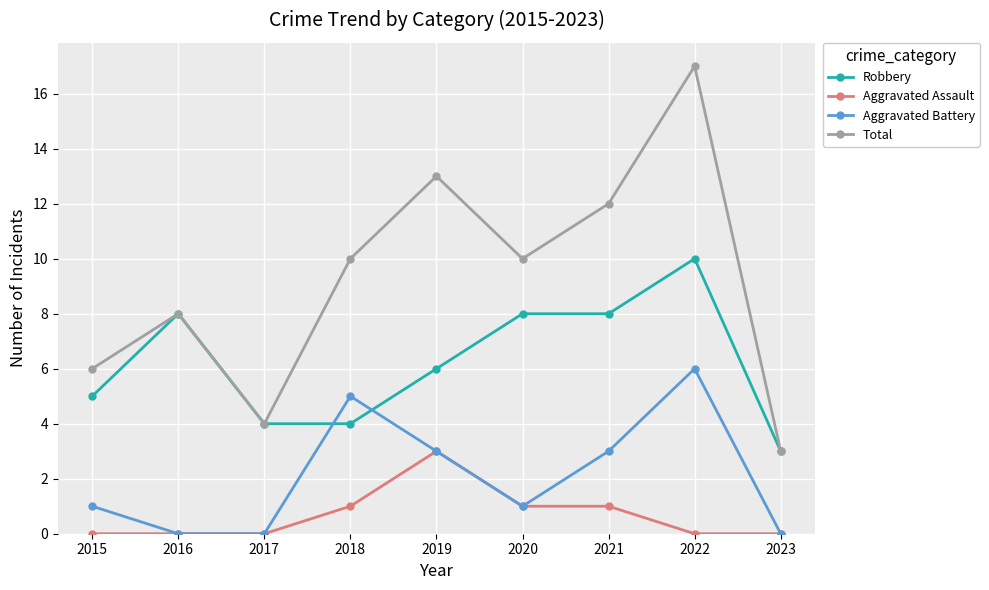

True or false: Aggravated Assault and Robbery intersect in this chart.

False